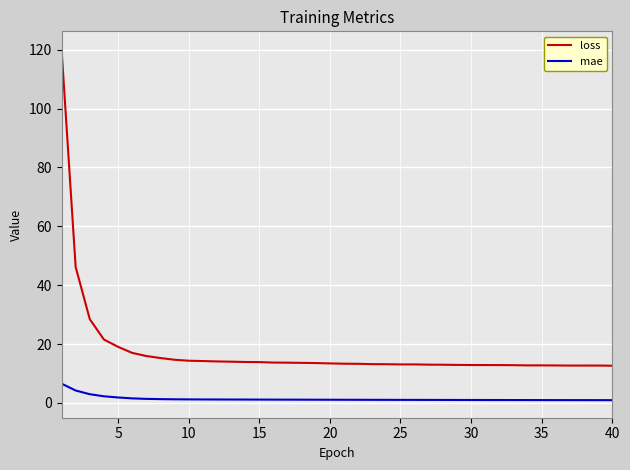

At how many categories does at least one series exceed 87?

1